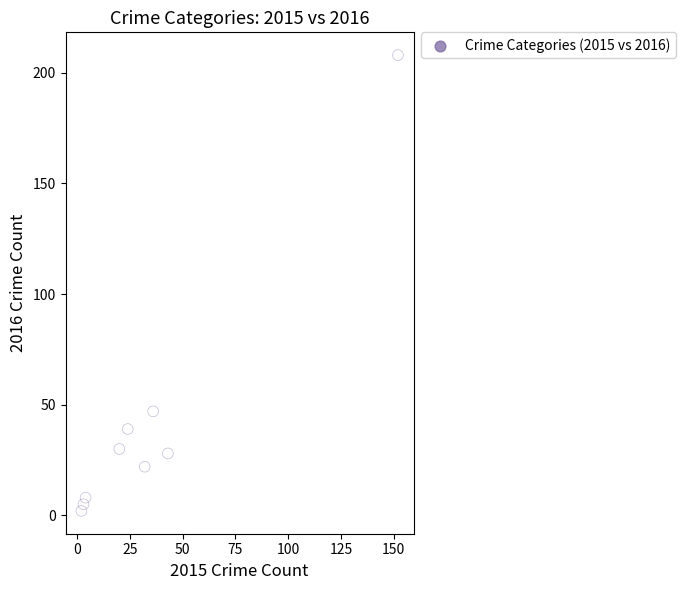

What is the range of Y values (max minus min)?

206